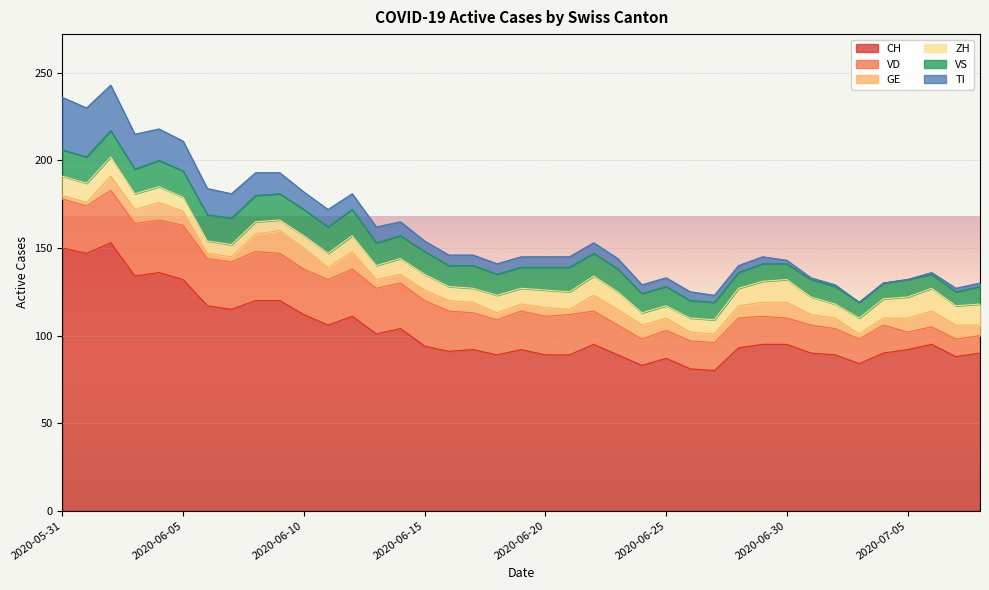

Reading left to right, what are all the values shown in this chart?

CH: 150	147	153	134	136	132	117	115	120	120	112	106	111	101	104	94	91	92	89	92	89	89	95	89	83	87	81	80	93	95	95	90	89	84	90	92	95	88	90
VD: 28	27	30	30	30	31	27	27	28	27	26	26	27	26	26	26	23	21	20	22	22	23	19	17	15	16	16	16	17	16	15	16	15	14	16	10	10	10	10
GE: 2	2	8	8	10	8	3	3	10	13	12	7	10	5	5	6	6	6	4	4	5	3	9	9	8	7	5	5	7	8	9	6	6	3	4	8	9	8	6
ZH: 11	11	11	9	9	8	7	7	7	6	7	8	9	8	9	9	8	8	10	9	10	10	11	10	7	7	8	8	10	12	13	10	8	9	11	12	13	11	12
VS: 15	15	15	14	15	15	15	15	15	15	15	15	15	13	13	13	12	13	12	12	13	14	13	13	11	11	10	10	9	10	9	10	10	9	9	10	8	8	10
TI: 30	28	26	20	18	17	15	14	13	12	10	10	9	9	8	6	6	6	6	6	6	6	6	6	5	5	5	4	4	4	2	1	1	0	0	0	1	2	2